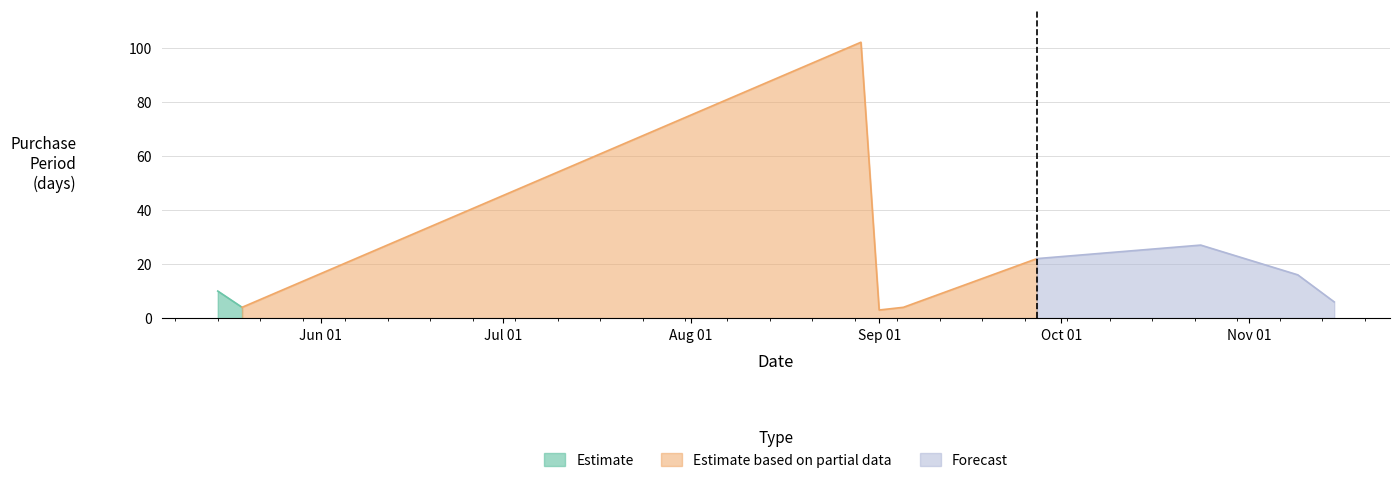

Which has a higher value, 2017-09-01 or 2017-10-24?

2017-10-24